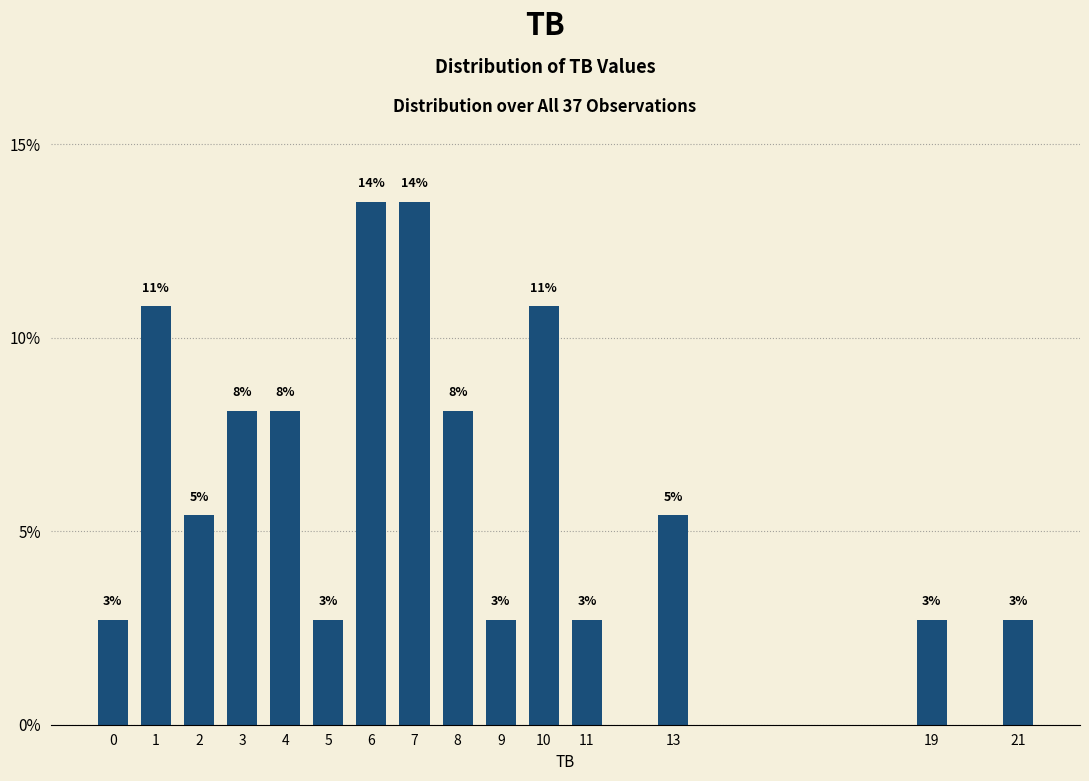

How many bars are there in total?

15